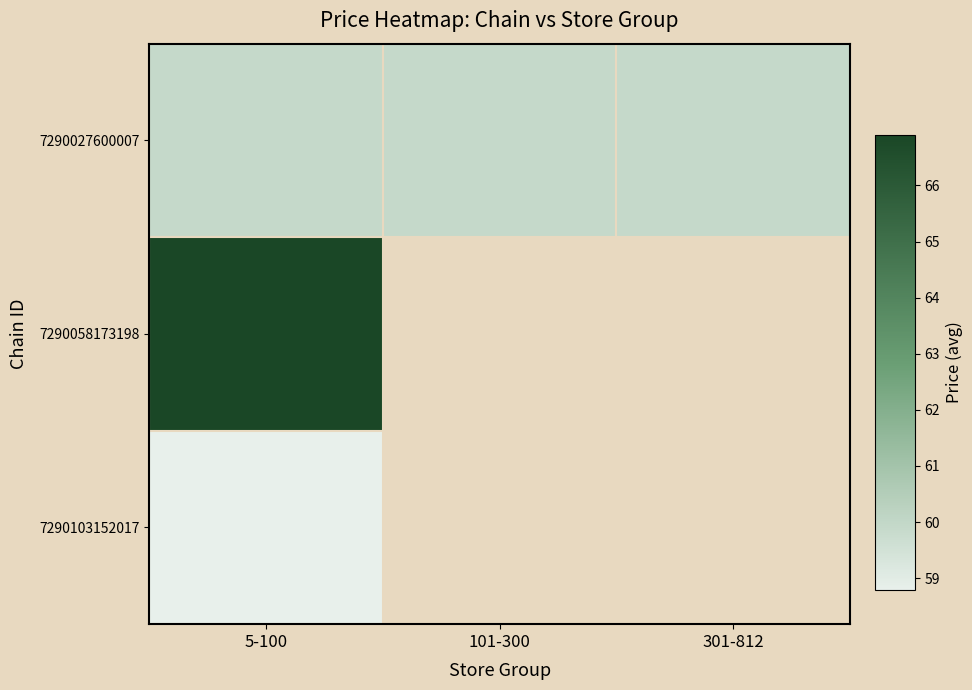

The value of 7290027600007 at 301-812 is 21.6. True or false?

False